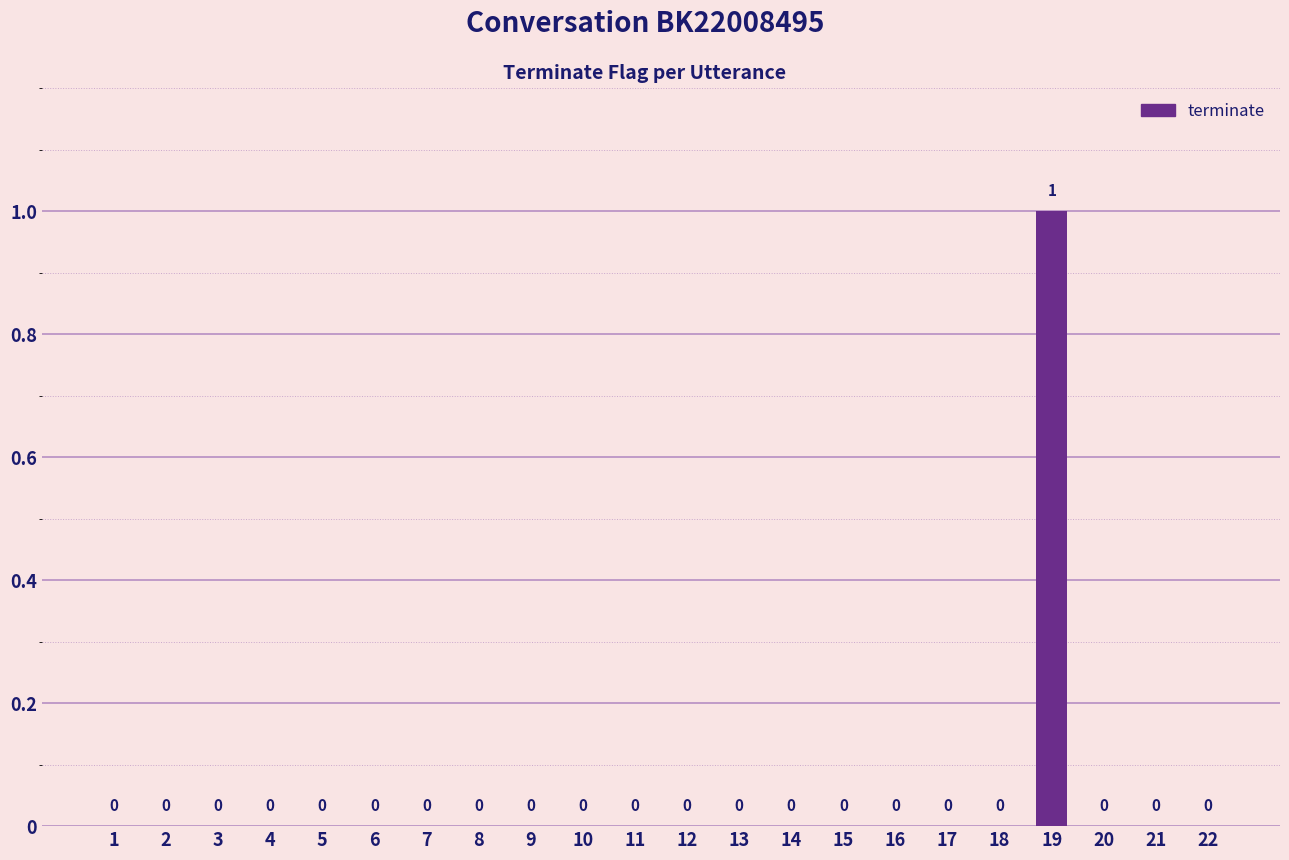

How many values are between 0 and 1?

22